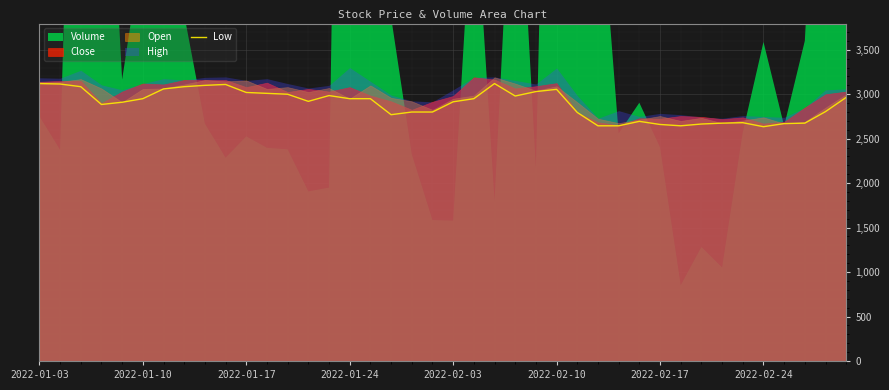

How many values are below 2950?

20